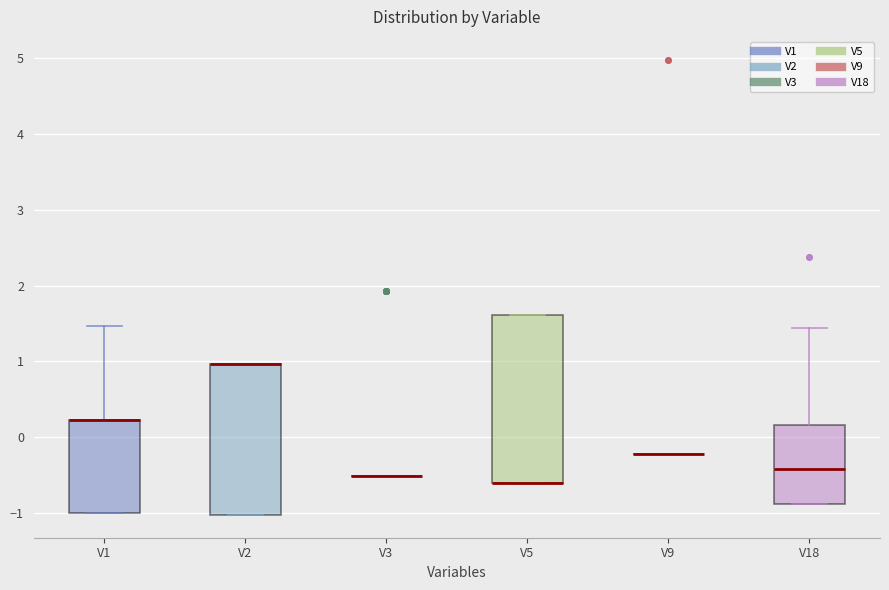

Which box is the tallest, from its lower edge to its upper edge?

V5